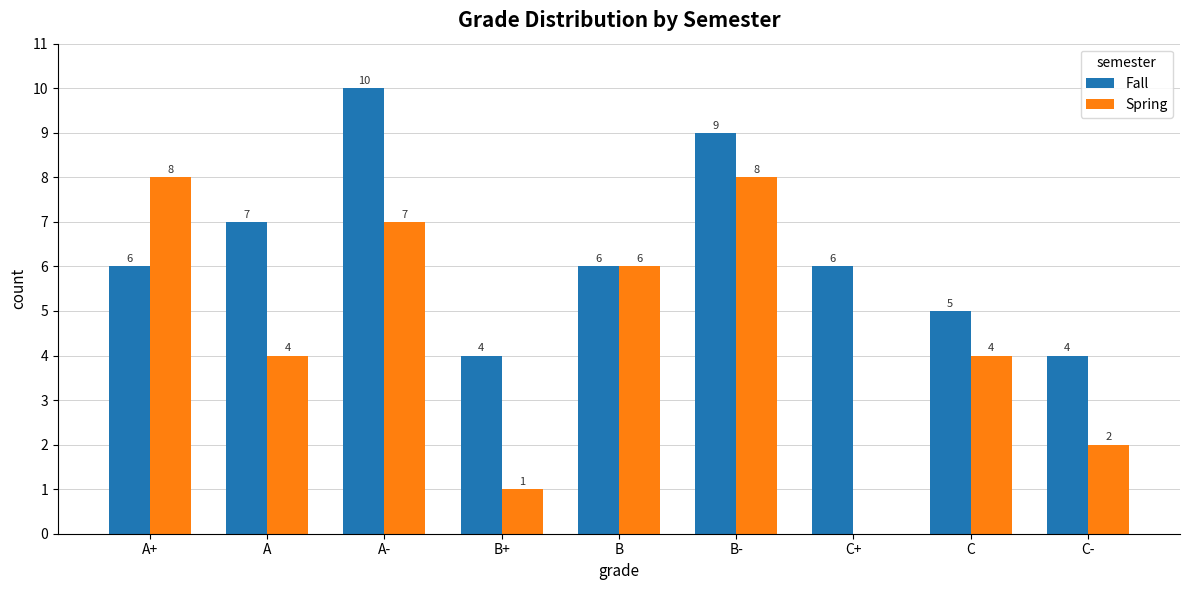

Which category has the highest value in the Fall series?

A-